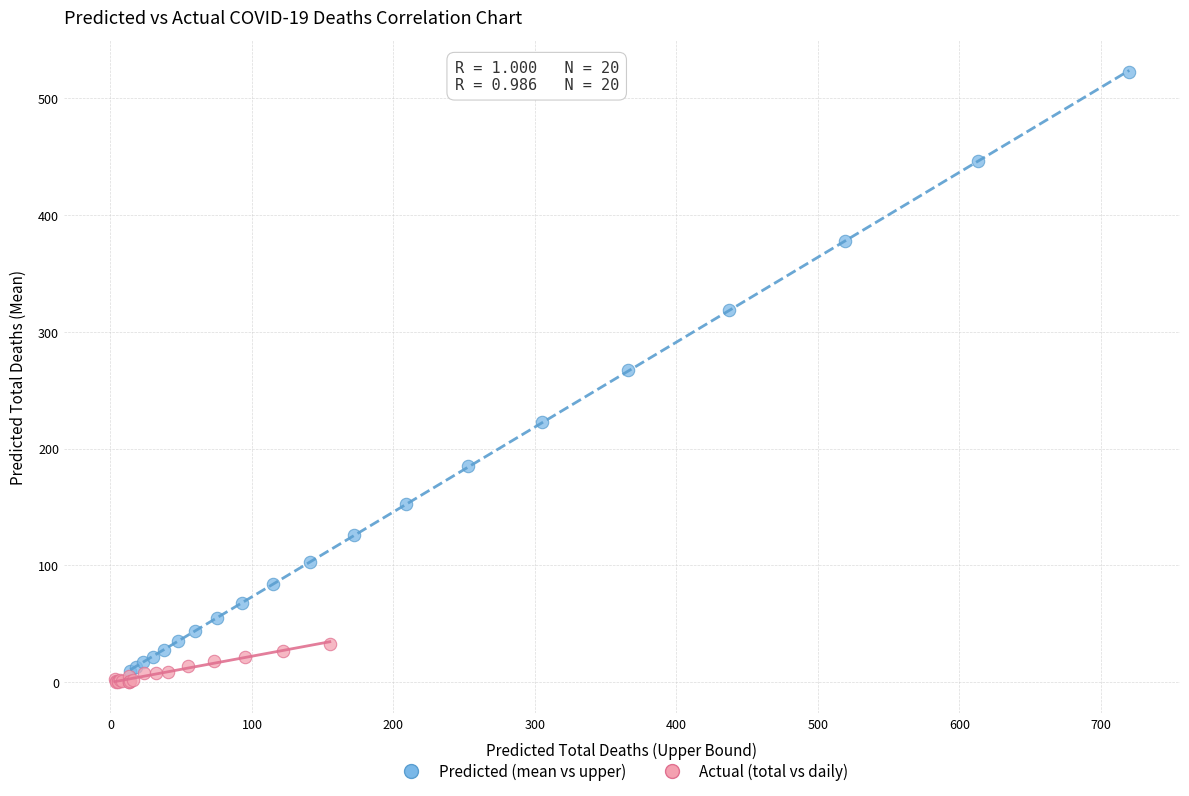

Which series contains the highest Y value?

Predicted (mean vs upper)